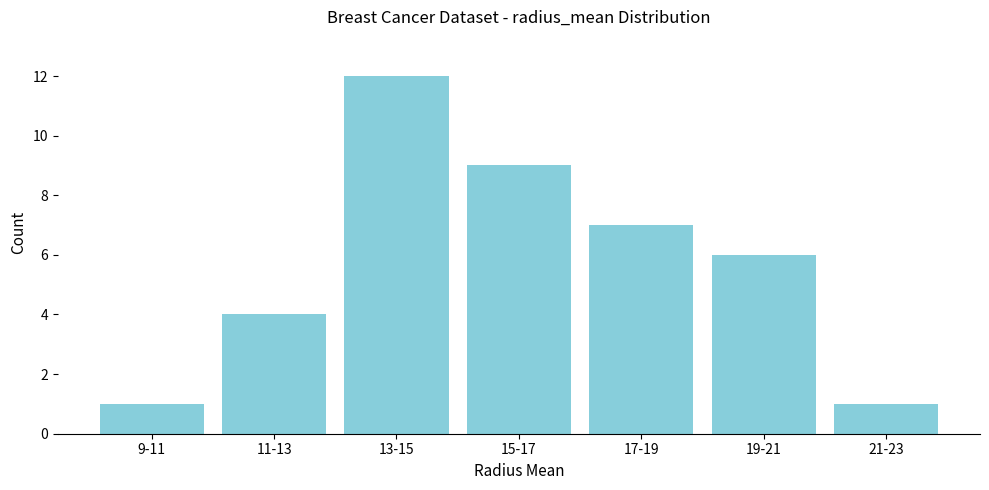

Reading left to right, transcribe all the data shown in this chart.

9-11=1	11-13=4	13-15=12	15-17=9	17-19=7	19-21=6	21-23=1